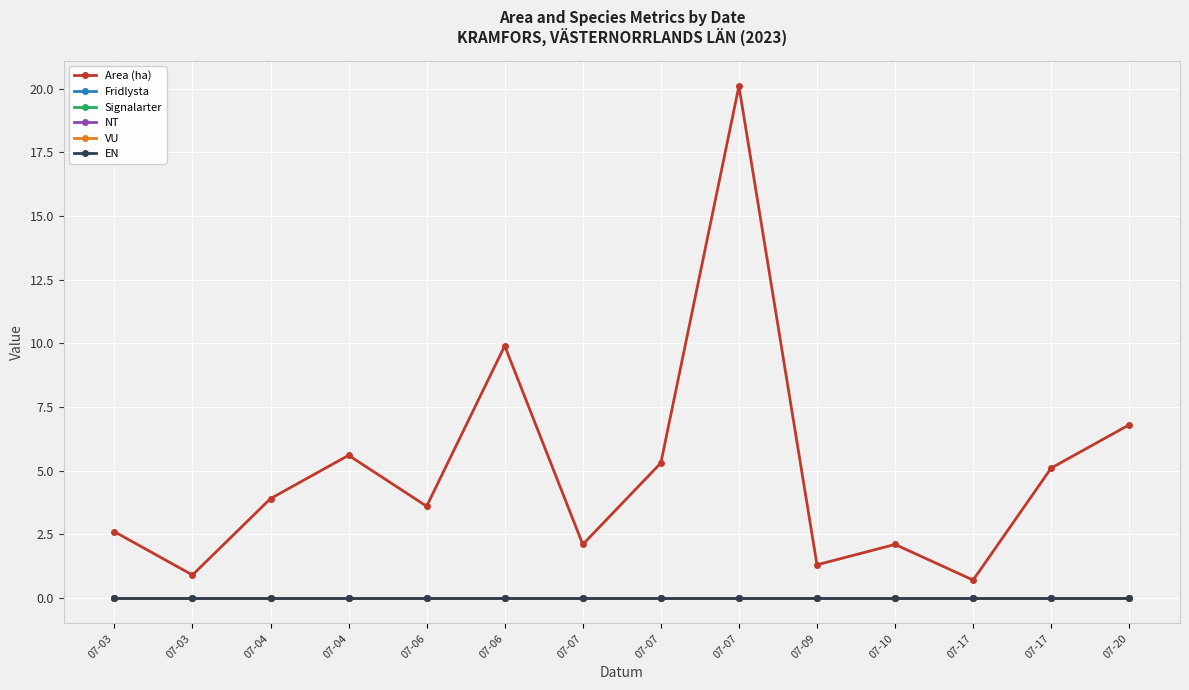

Reading left to right, transcribe all the data shown in this chart.

Area (ha): 07-03=2.6	07-03=0.9	07-04=3.9	07-04=5.6	07-06=3.6	07-06=9.9	07-07=2.1	07-07=5.3	07-07=20.1	07-09=1.3	07-10=2.1	07-17=0.7	07-17=5.1	07-20=6.8
Fridlysta: 07-03=0.0	07-03=0.0	07-04=0.0	07-04=0.0	07-06=0.0	07-06=0.0	07-07=0.0	07-07=0.0	07-07=0.0	07-09=0.0	07-10=0.0	07-17=0.0	07-17=0.0	07-20=0.0
Signalarter: 07-03=0.0	07-03=0.0	07-04=0.0	07-04=0.0	07-06=0.0	07-06=0.0	07-07=0.0	07-07=0.0	07-07=0.0	07-09=0.0	07-10=0.0	07-17=0.0	07-17=0.0	07-20=0.0
NT: 07-03=0.0	07-03=0.0	07-04=0.0	07-04=0.0	07-06=0.0	07-06=0.0	07-07=0.0	07-07=0.0	07-07=0.0	07-09=0.0	07-10=0.0	07-17=0.0	07-17=0.0	07-20=0.0
VU: 07-03=0.0	07-03=0.0	07-04=0.0	07-04=0.0	07-06=0.0	07-06=0.0	07-07=0.0	07-07=0.0	07-07=0.0	07-09=0.0	07-10=0.0	07-17=0.0	07-17=0.0	07-20=0.0
EN: 07-03=0.0	07-03=0.0	07-04=0.0	07-04=0.0	07-06=0.0	07-06=0.0	07-07=0.0	07-07=0.0	07-07=0.0	07-09=0.0	07-10=0.0	07-17=0.0	07-17=0.0	07-20=0.0